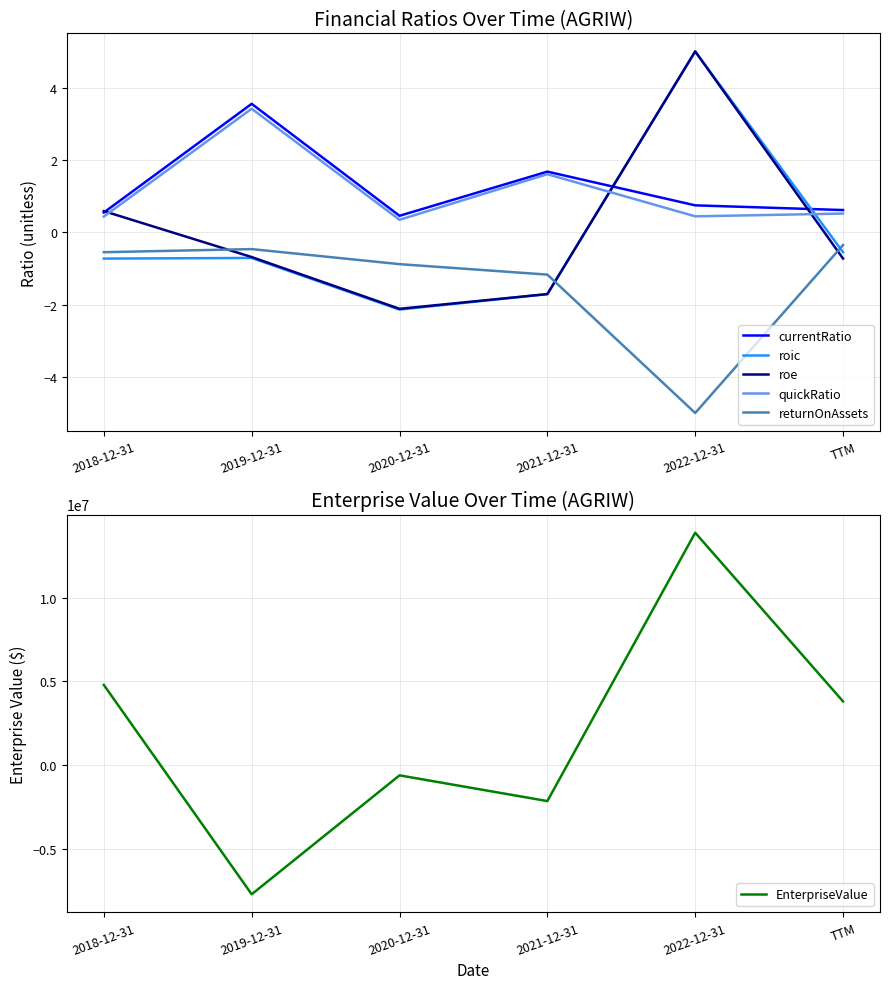

How many interior local peaks does the currentRatio series have?

2